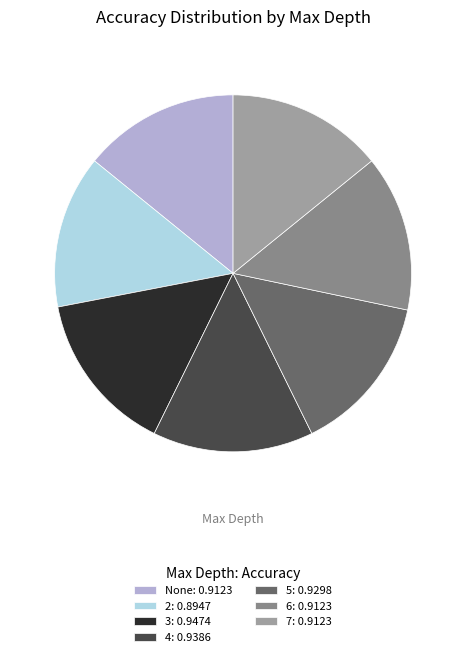

To the nearest percent, what portion does 4 represent?

15%